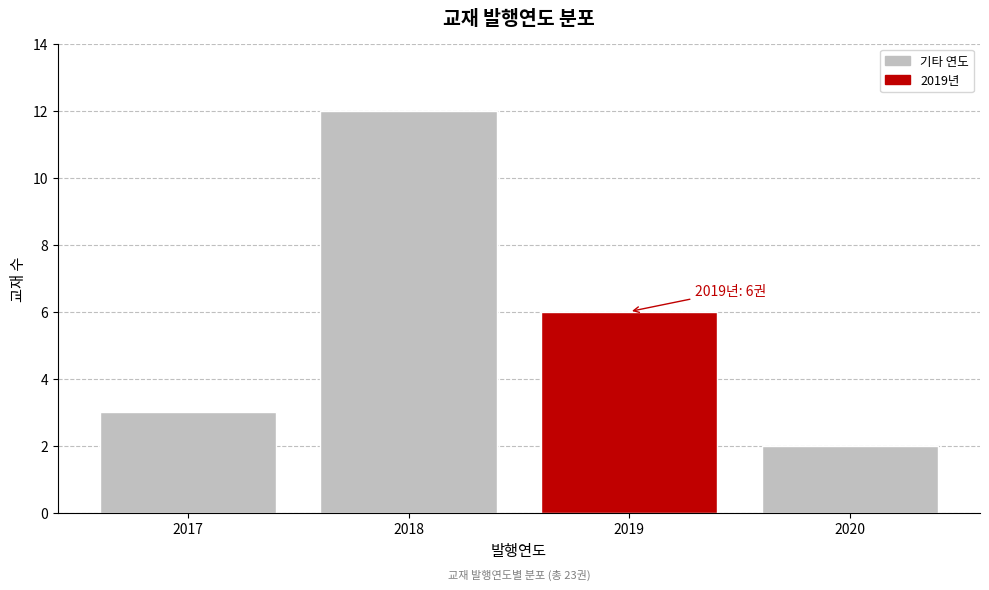

Reading left to right, list all the values displayed in this chart.

3	12	6	2